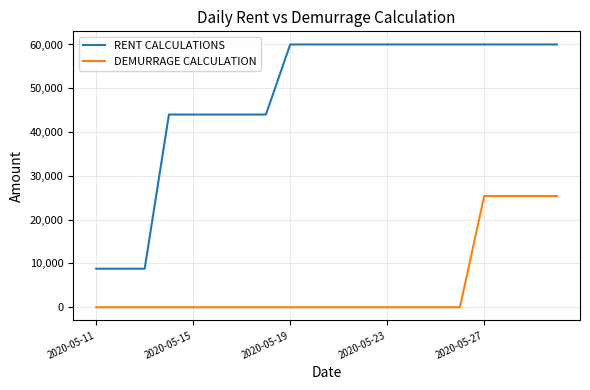

What is the maximum value for RENT CALCULATIONS?

60000